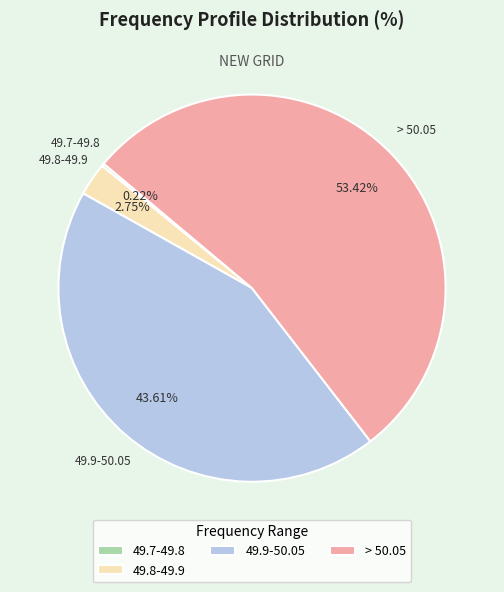

Is the sum of 49.9-50.05 and 49.8-49.9 greater than half?

No